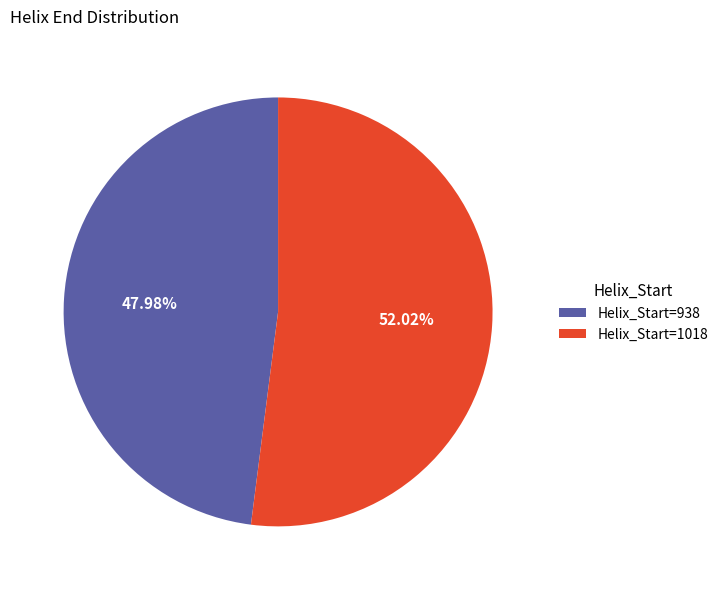

Which has a higher value, Helix_Start=938 or Helix_Start=1018?

Helix_Start=1018